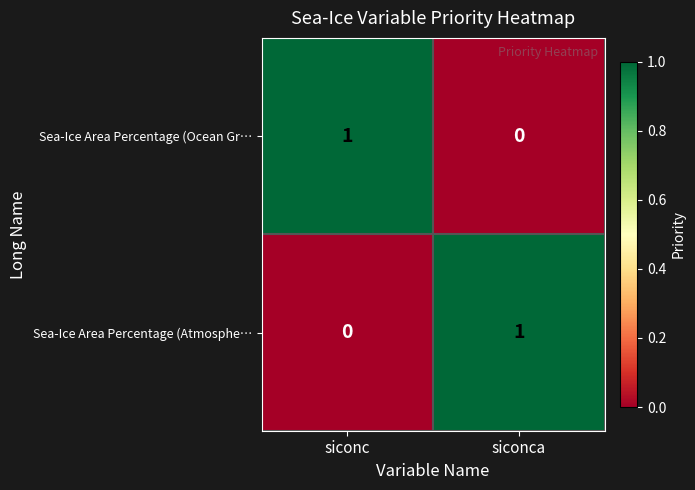

Count the number of categories in the chart.

2